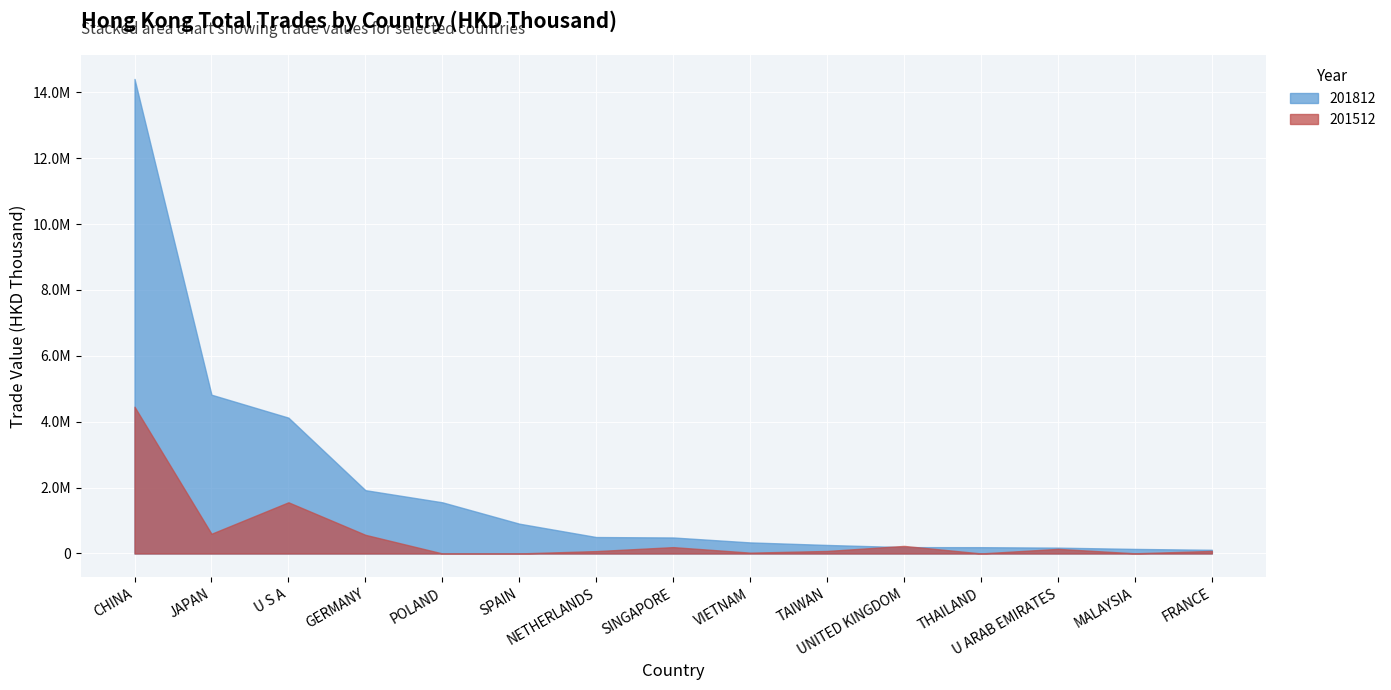

Is it true that 201512 equals 292996.3 at SINGAPORE?

False